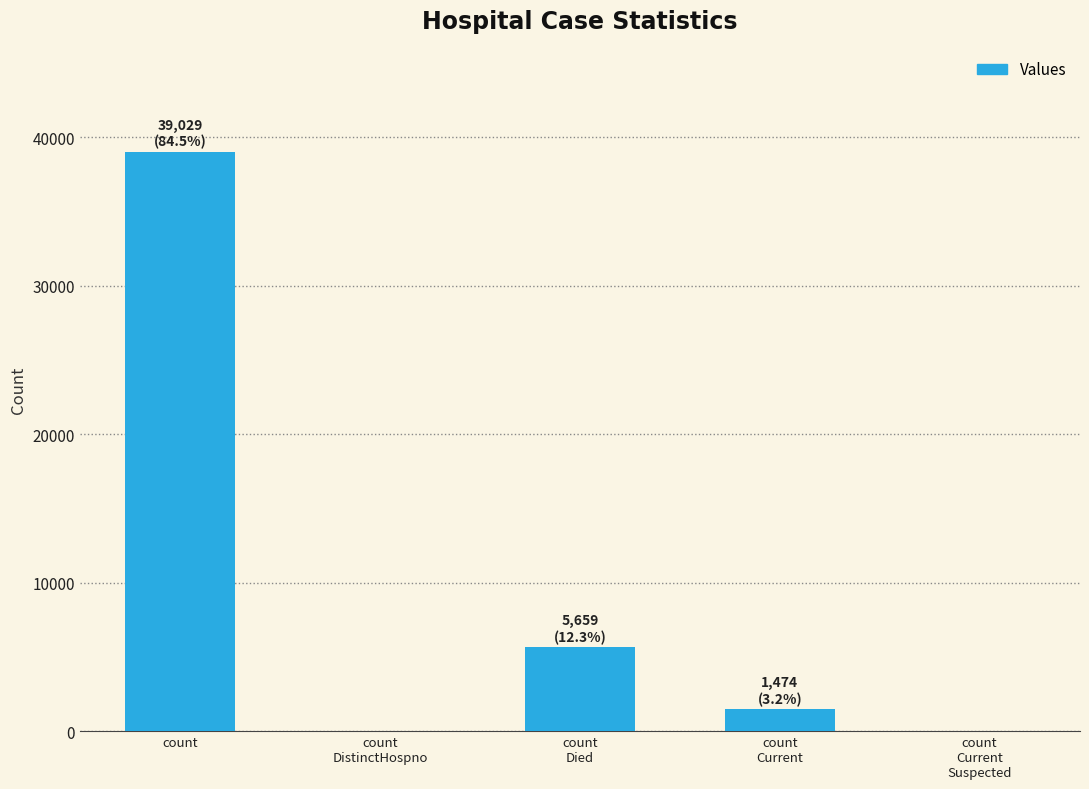

The chart shows a value of -18294 at count
Current
Suspected. True or false?

False